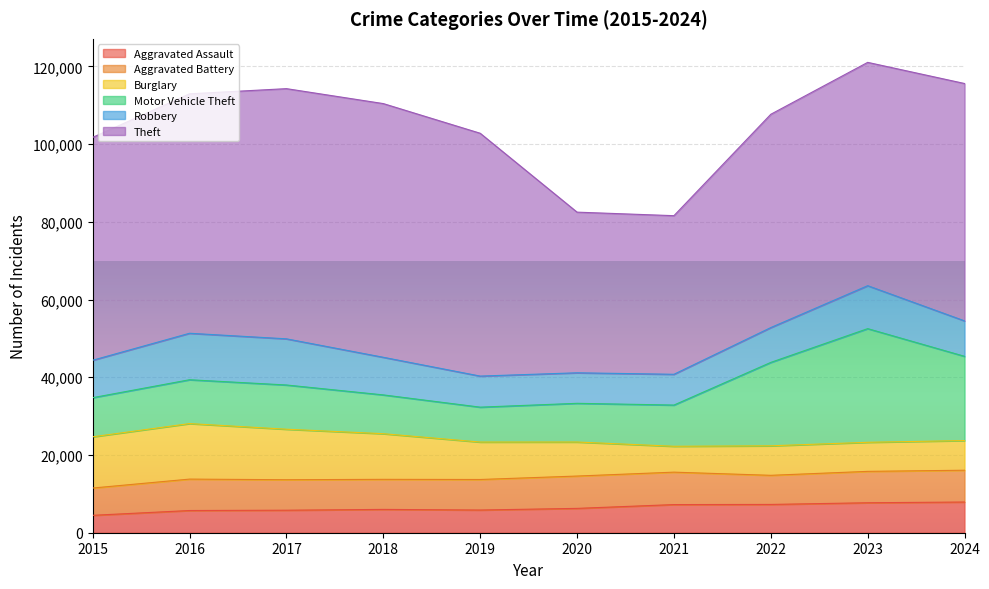

What is the sum of the Motor Vehicle Theft values at 2020 and 2018?

19944